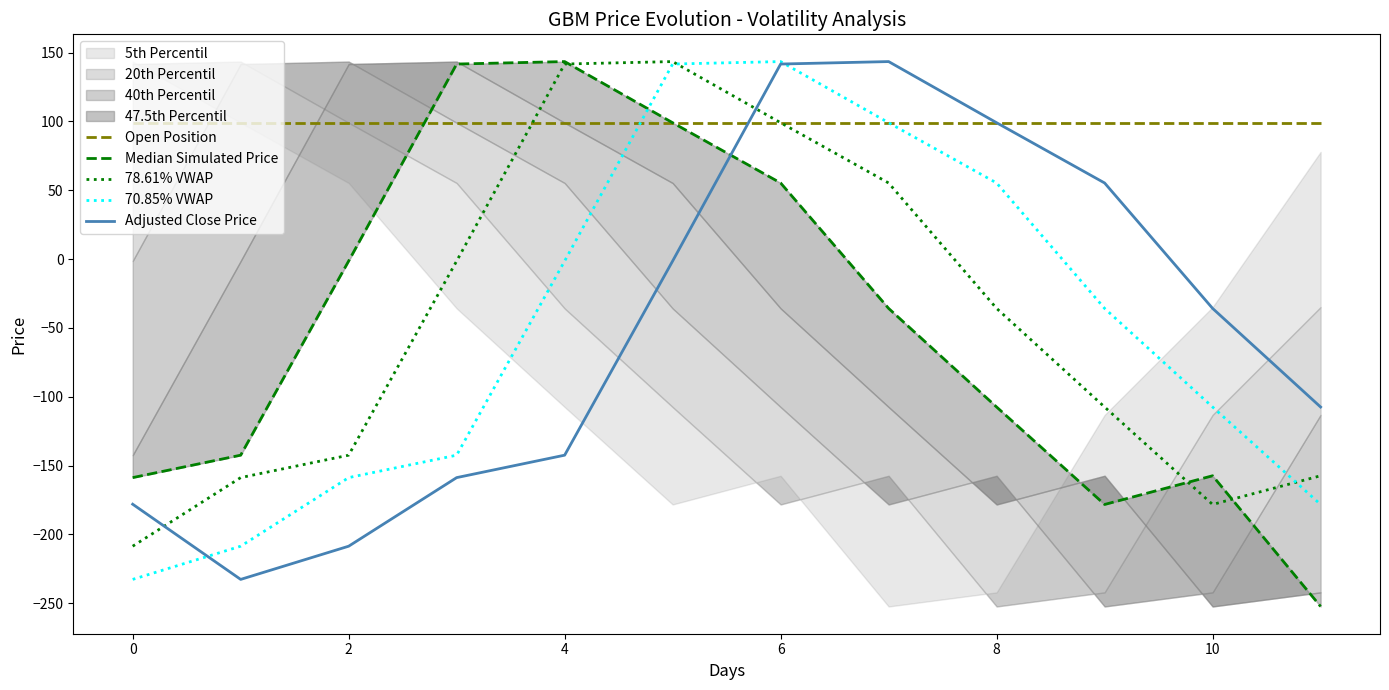

How many lines are shown in the chart?

5